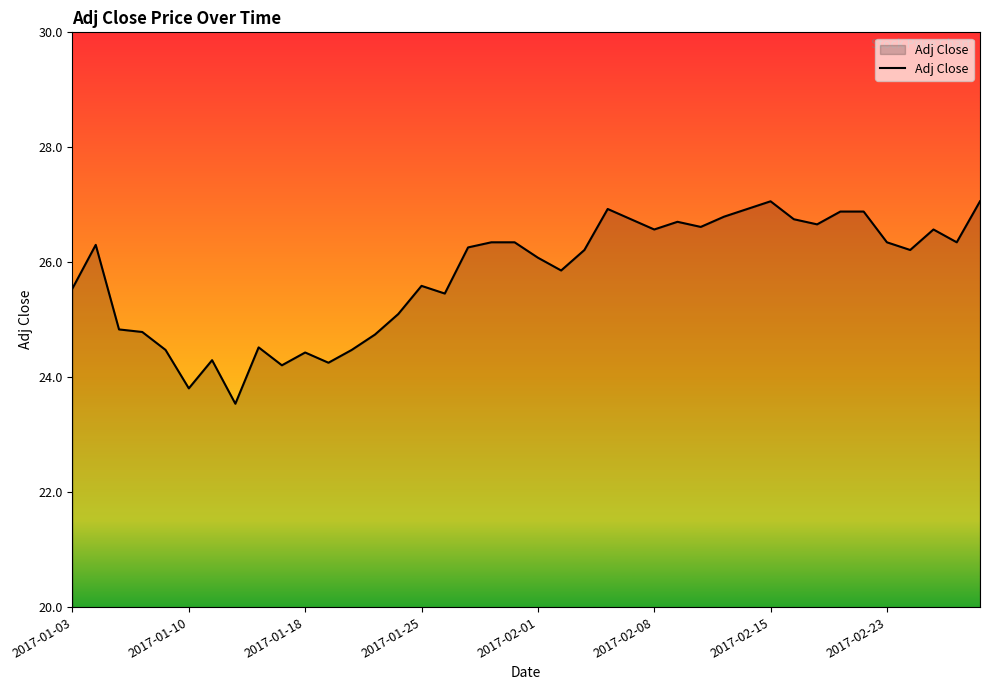

What is the greatest value displayed?

27.1